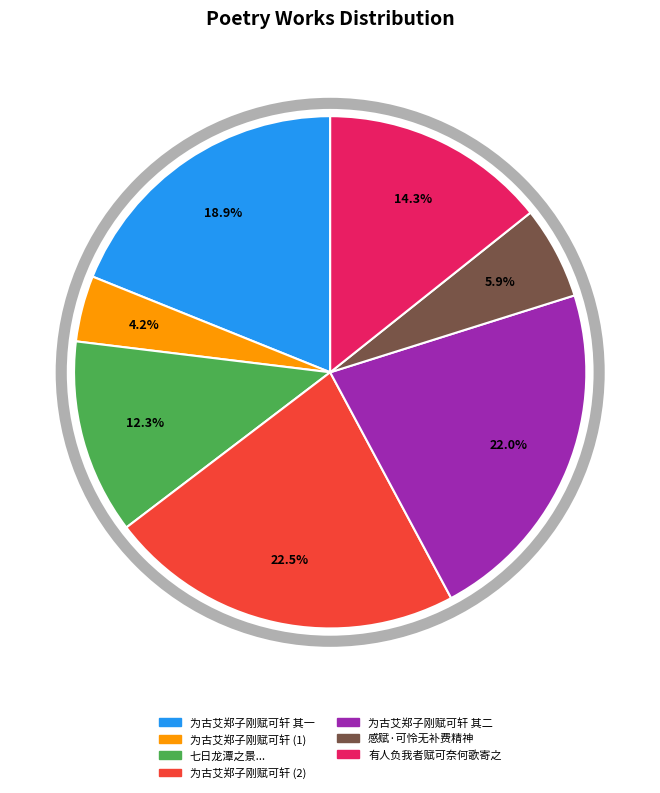

Is there a majority slice in this chart?

No